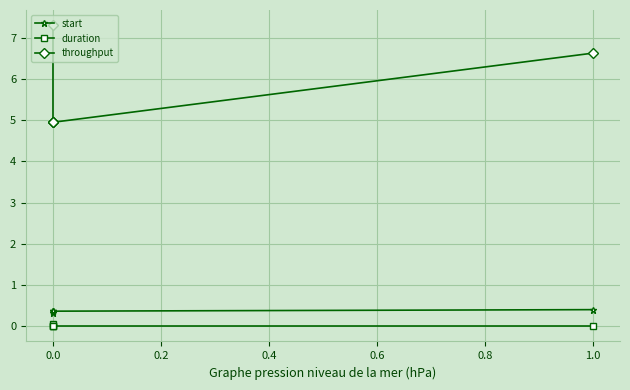

Between 0.0 and 1.0, which series saw the biggest shift?

throughput